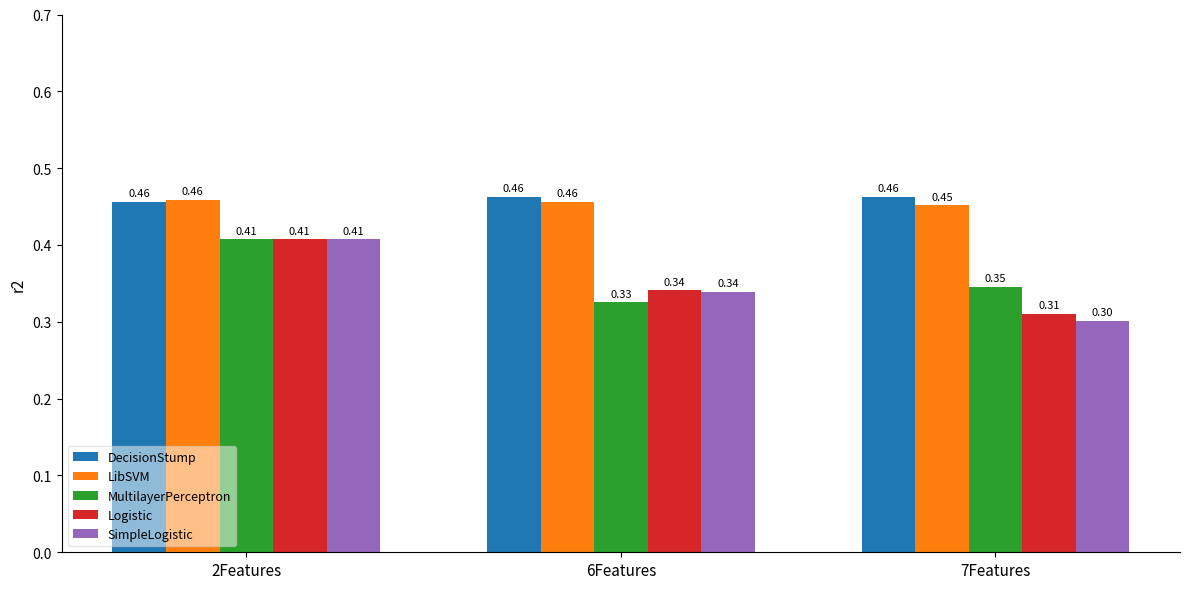

Are the bars horizontal?

No